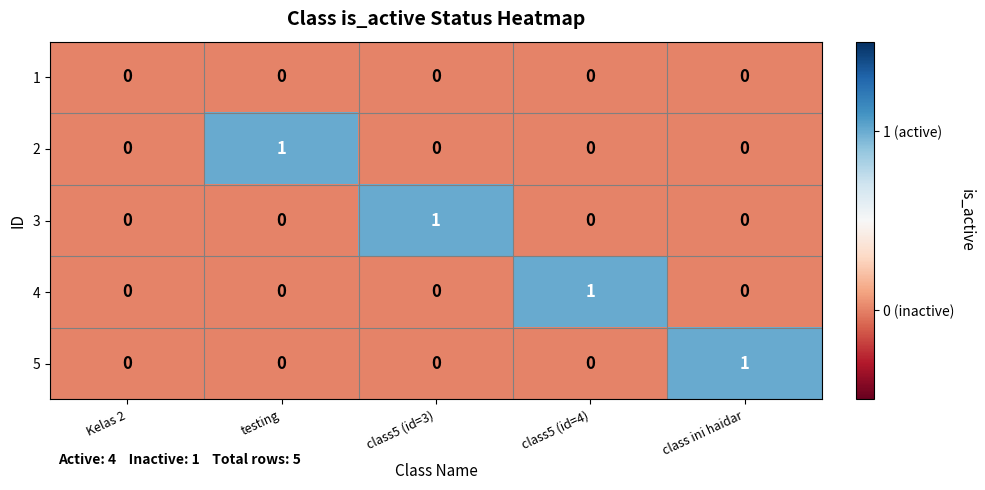

The value of 3 at class5 (id=4) is 0. True or false?

True